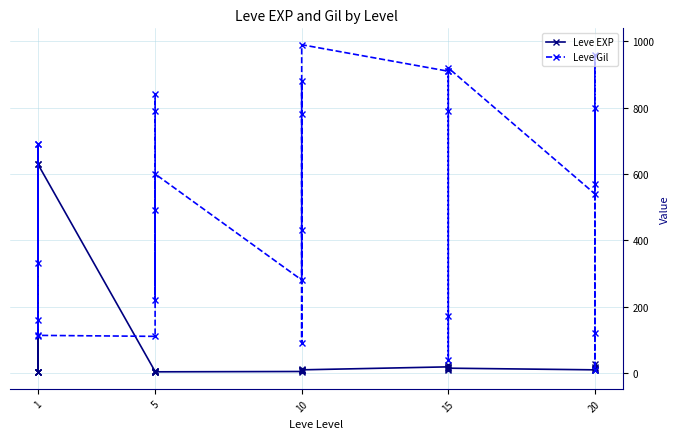

What are all the series names shown in the legend?

Leve EXP, Leve Gil